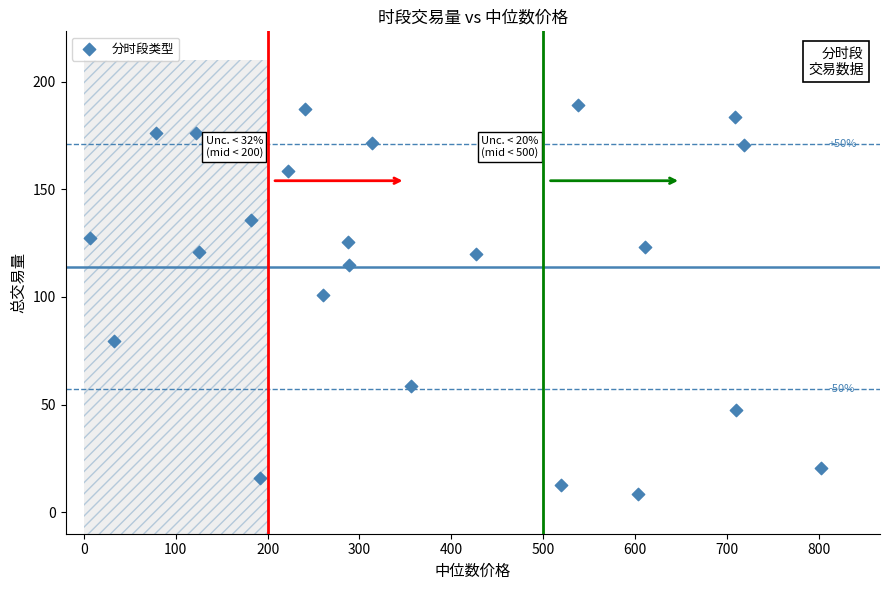

What is the range of X values (max minus min)?

795.6